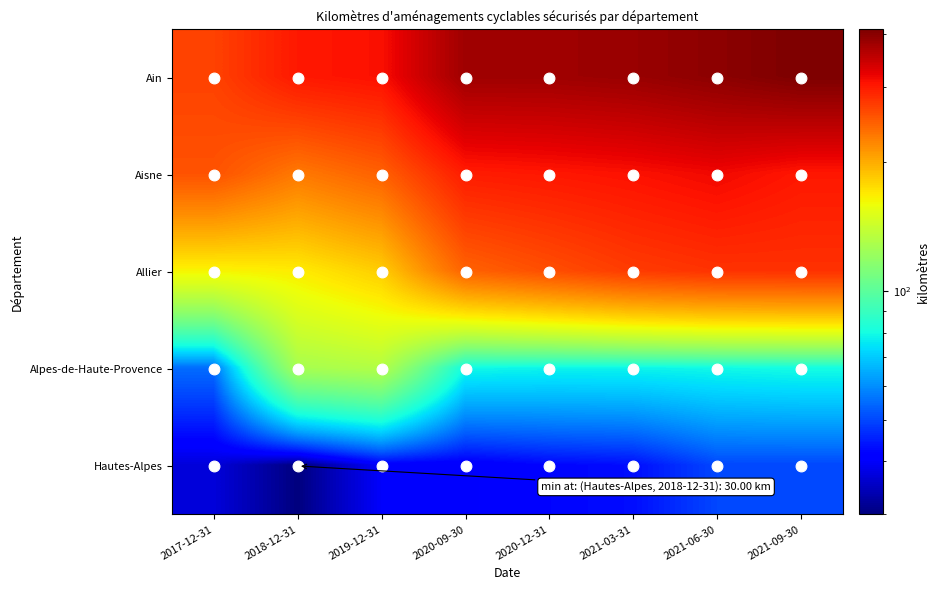

Count the number of data series in this chart.

5